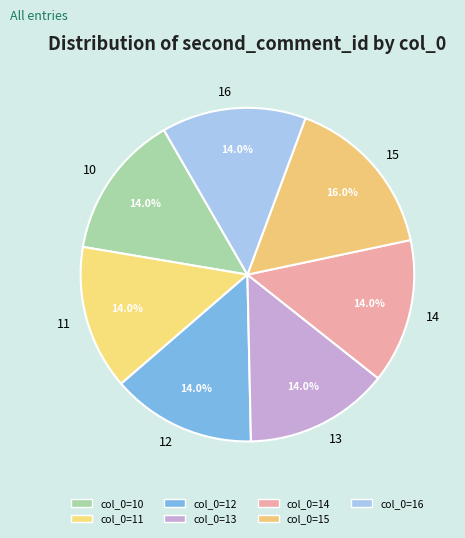

Is there a majority slice in this chart?

No